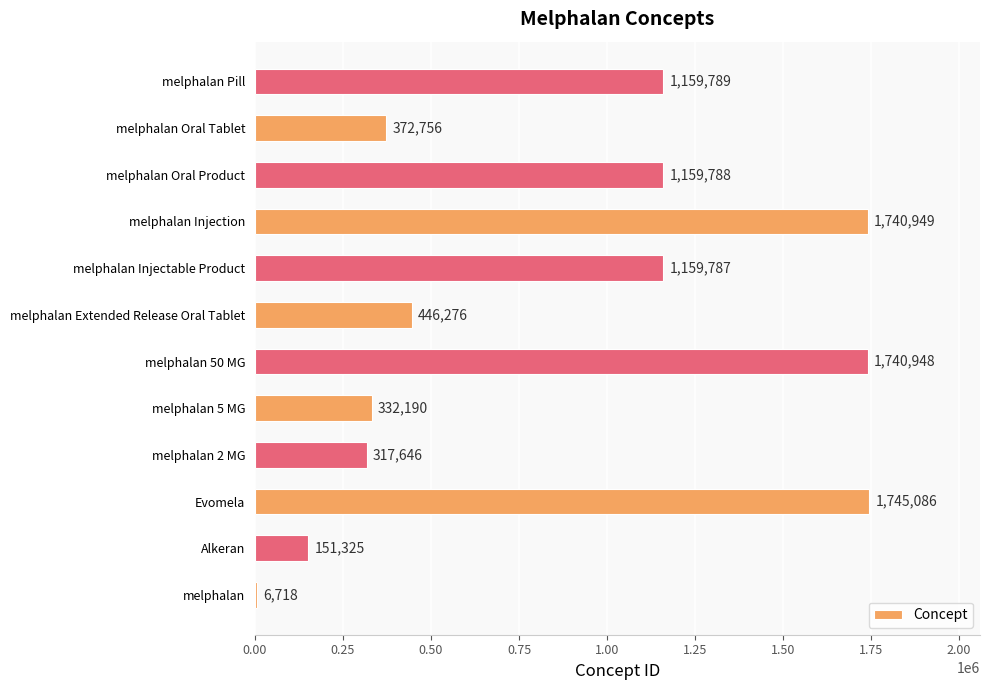

What value does the data have at melphalan 2 MG?

317646